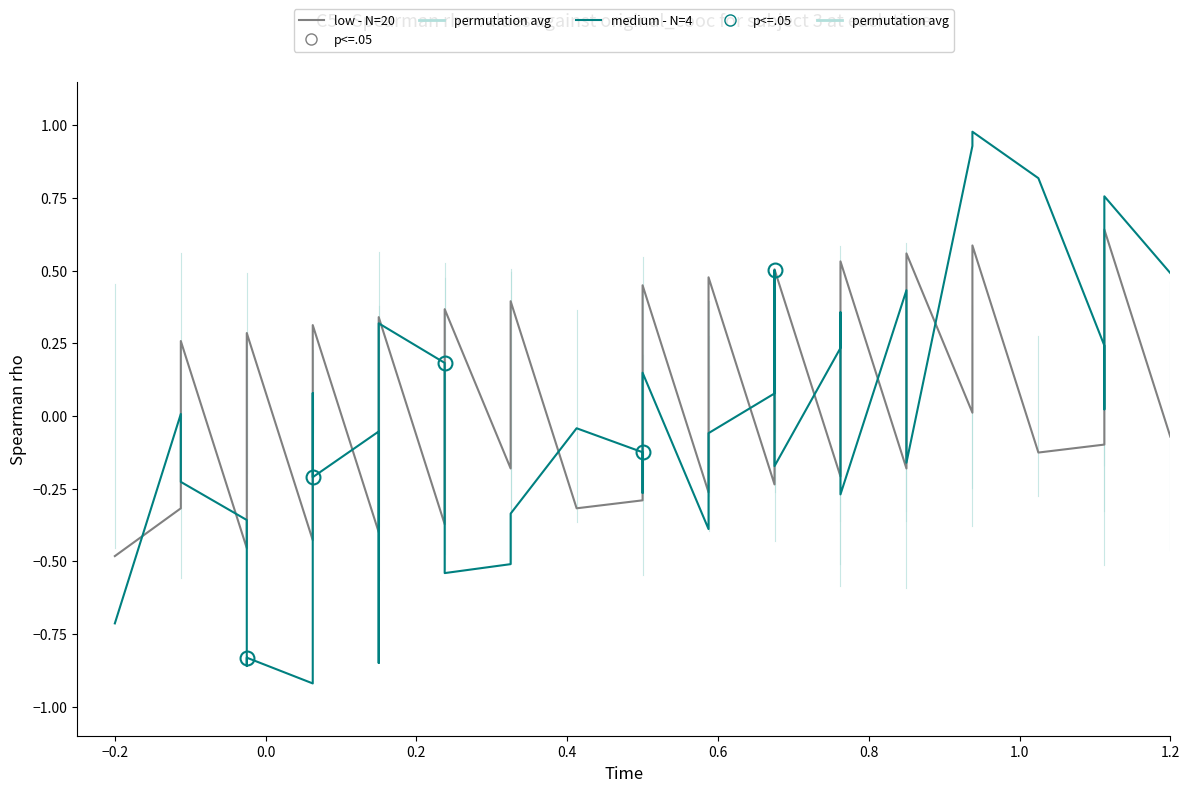

The medium - N=4 series shows 0.1 at 1.0. True or false?

False